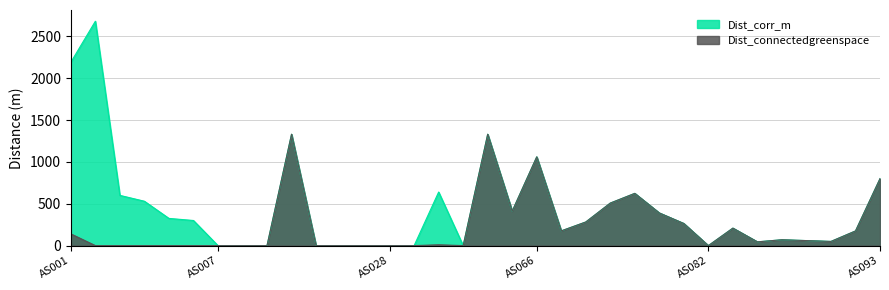

What is the sum of the Dist_connectedgreenspace values at AS088 and AS063?

45